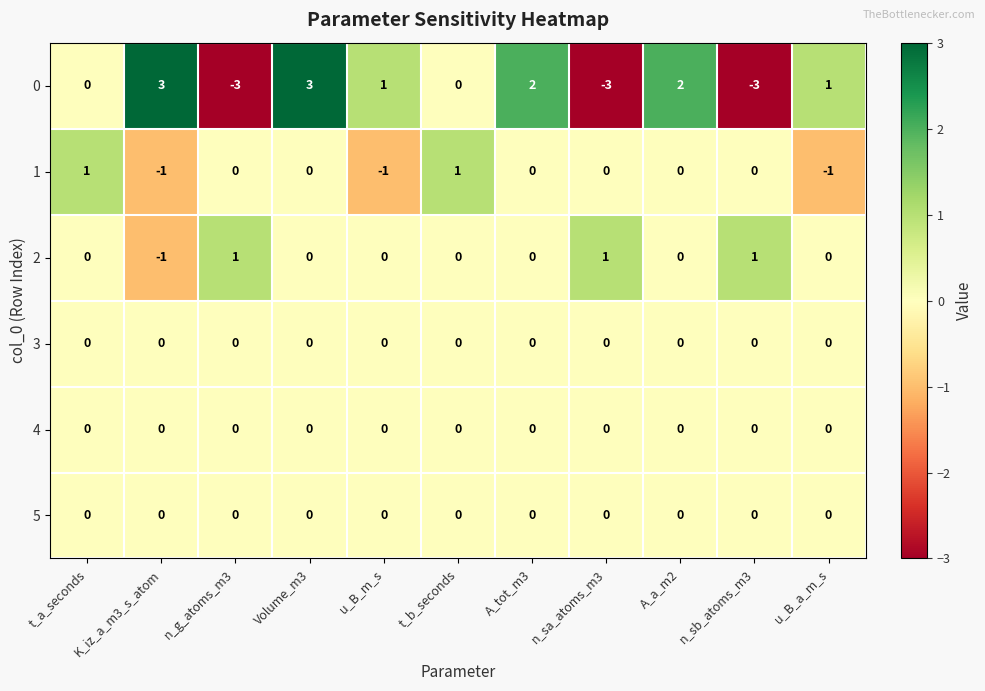

What is the total value across all series at n_sb_atoms_m3?

-2